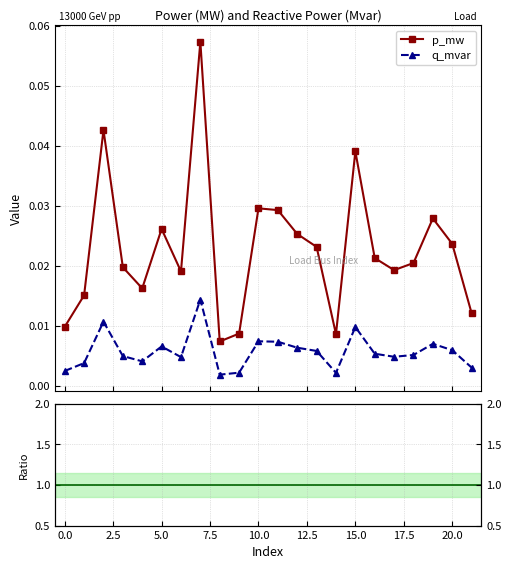

True or false: q_mvar / p_mw has a value of 0.3 at 13.

True